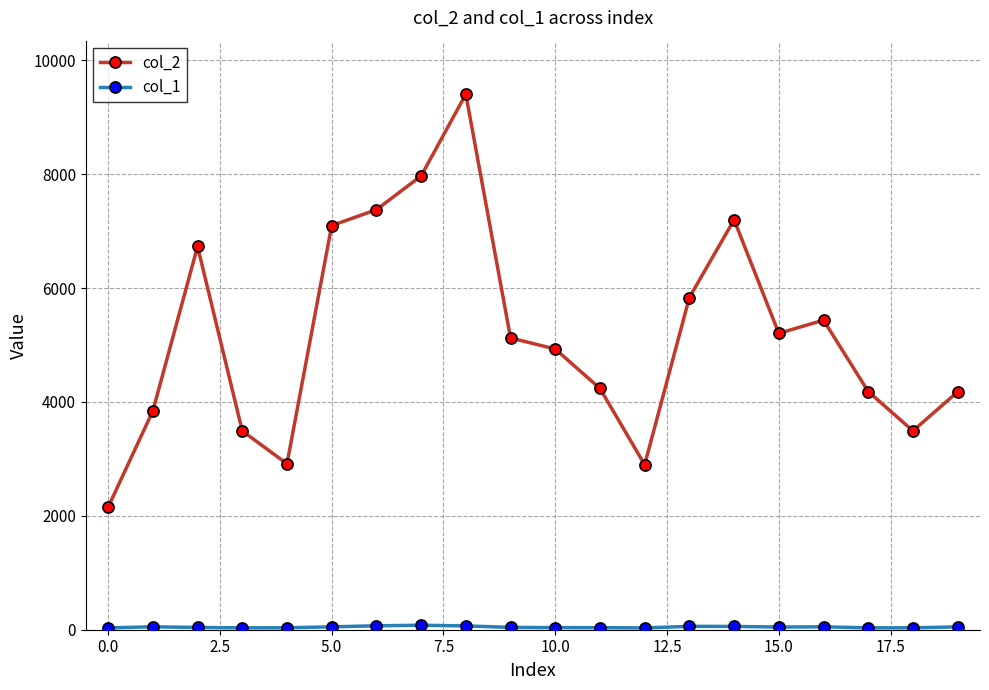

True or false: col_2 has more than 1 points higher than both neighbors.

True